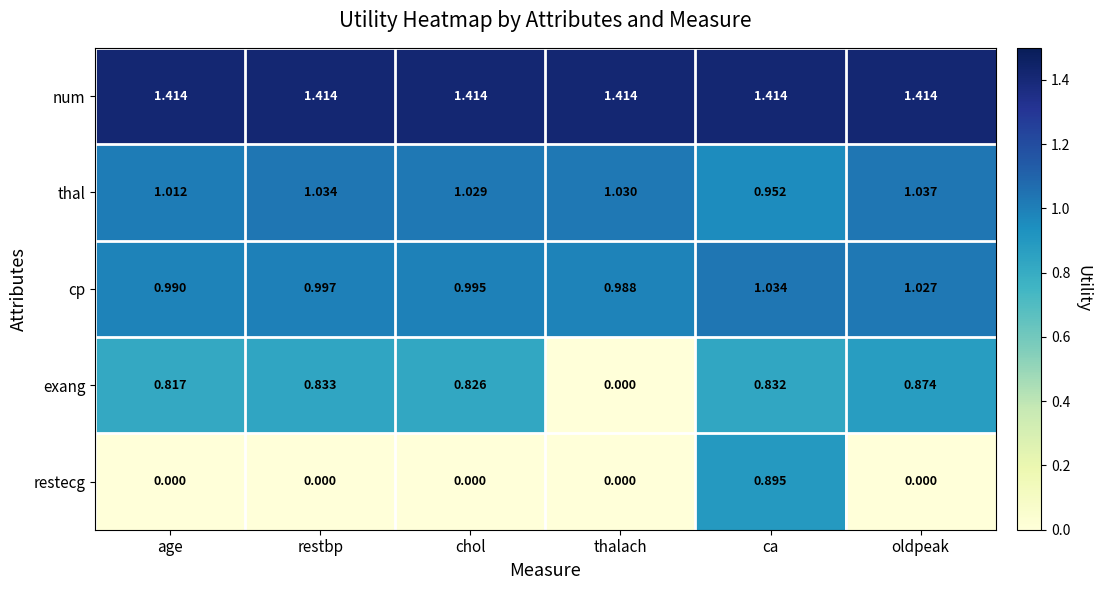

Count the number of data series in this chart.

5